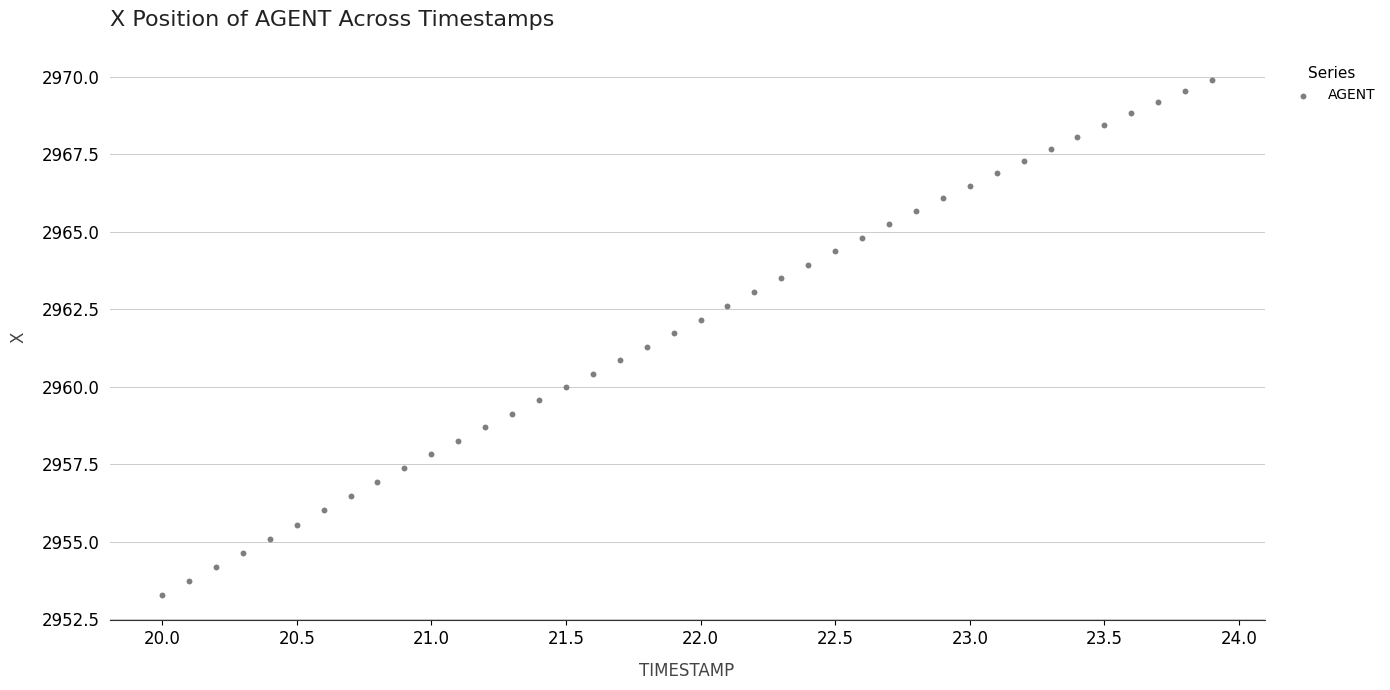

What is the range of X values (max minus min)?

3.9